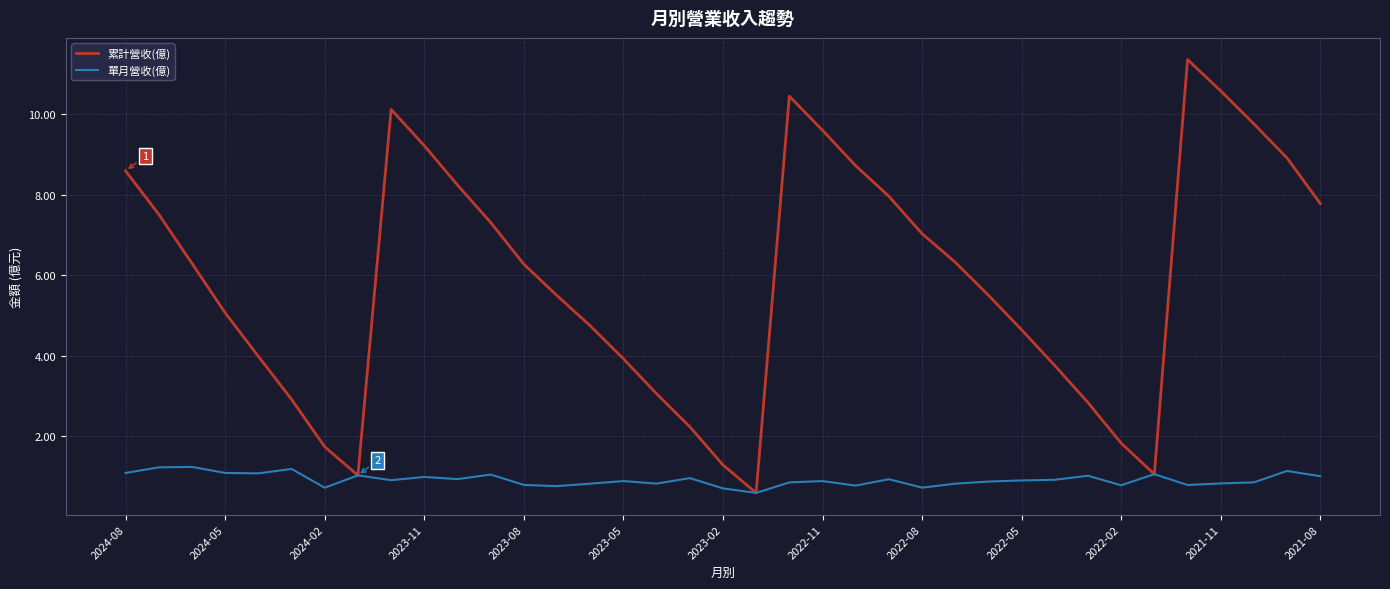

Which series has the largest total across all categories?

累計營收(億)